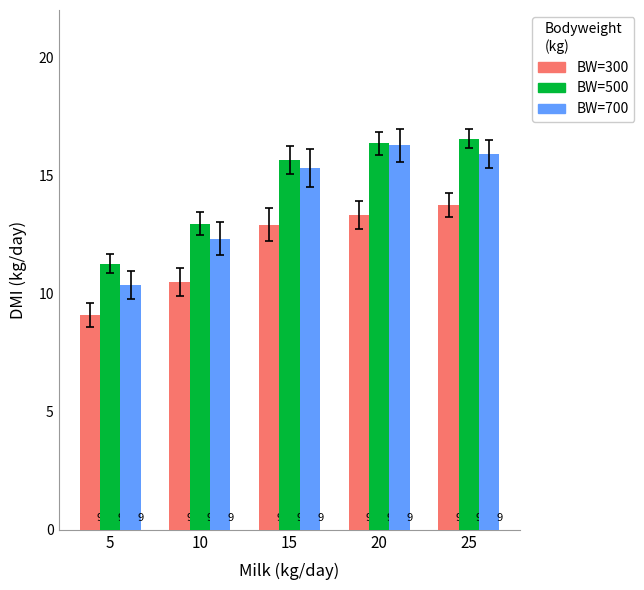

Rank the series at 20 from highest to lowest value.

BW=500, BW=700, BW=300